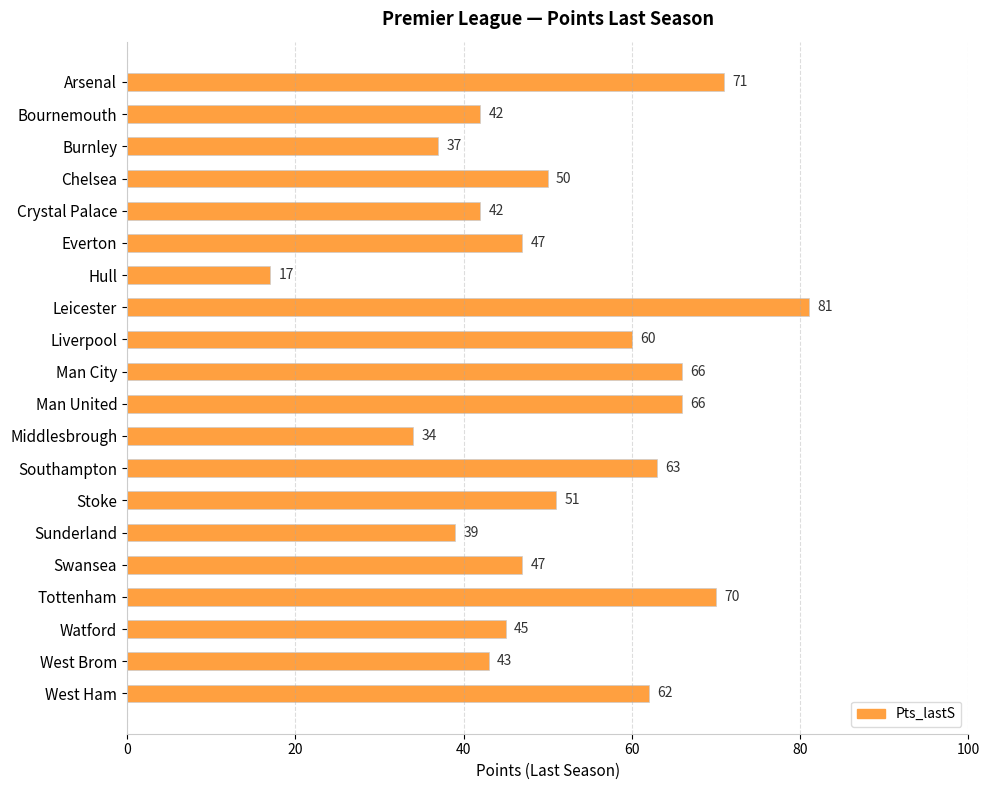

Which label corresponds to the smallest value in the chart?

Hull